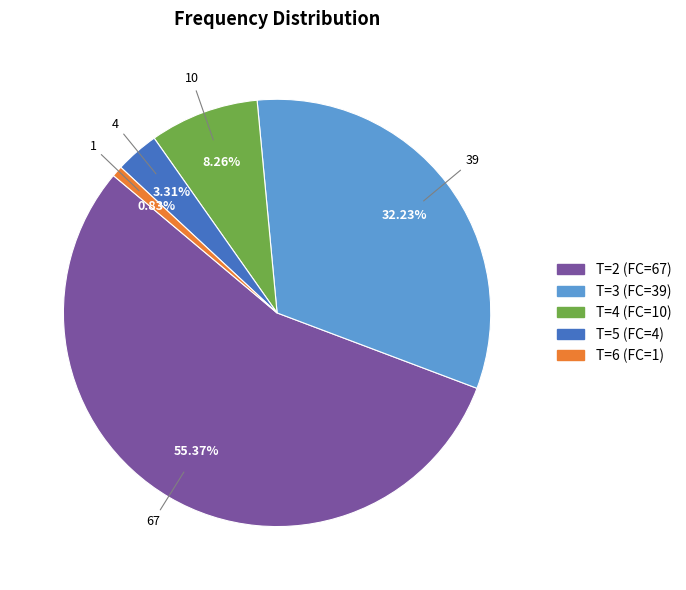

How many slices are in this pie chart?

5